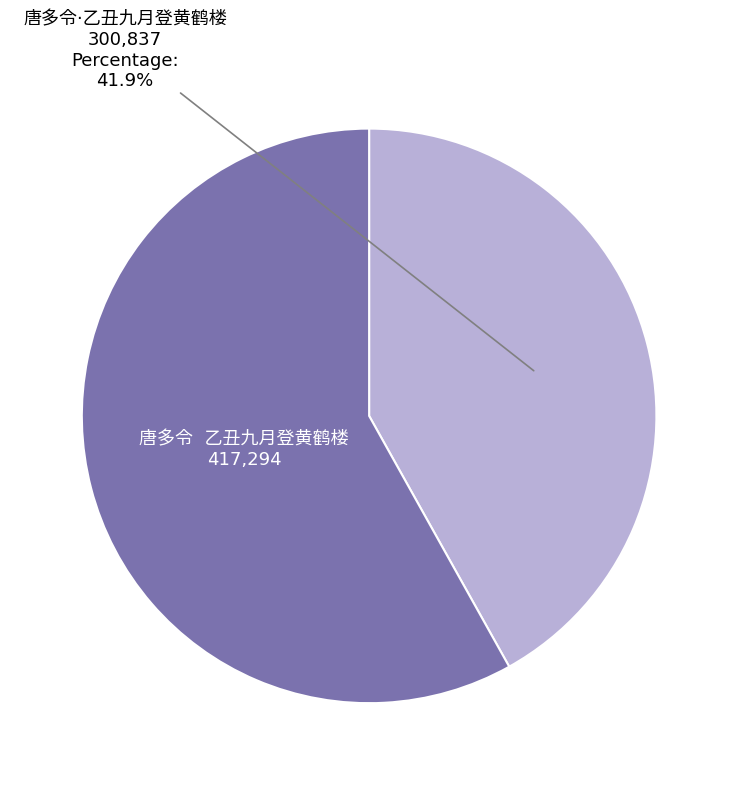

Does any single category account for the majority?

Yes